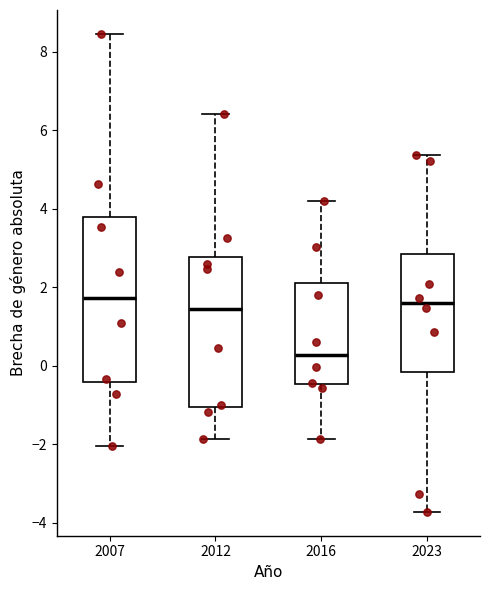

Which box's median line is the lowest?

2016